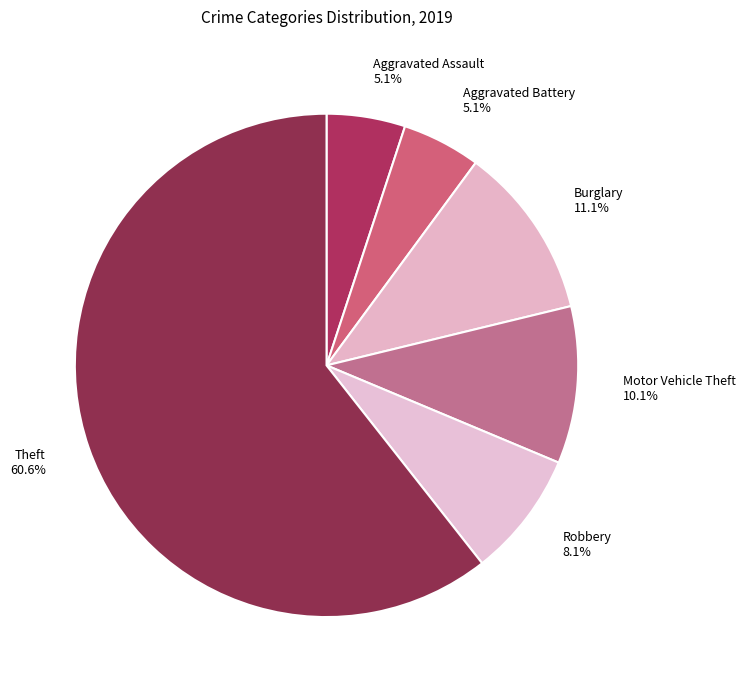

What is the largest slice in the pie chart?

Theft